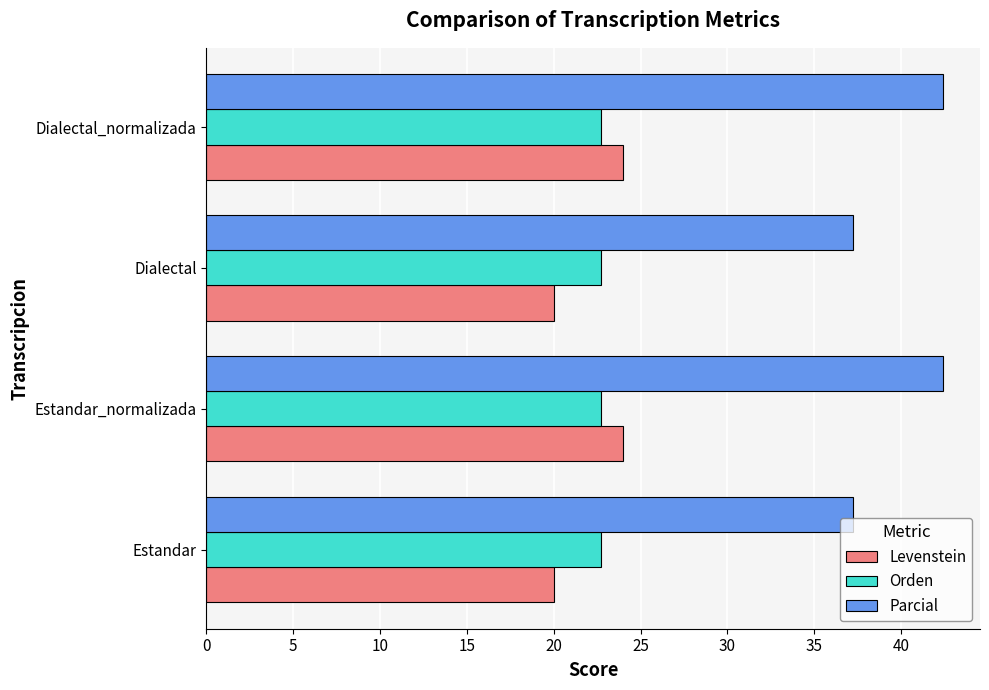

Rank the series at Estandar from highest to lowest value.

Parcial, Orden, Levenstein